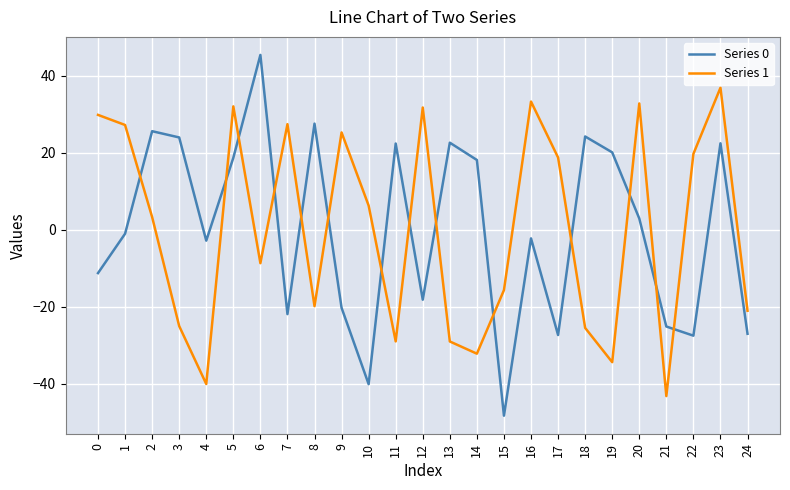

Is the value of Series 0 at 4 greater than the value of Series 1 at 14?

Yes